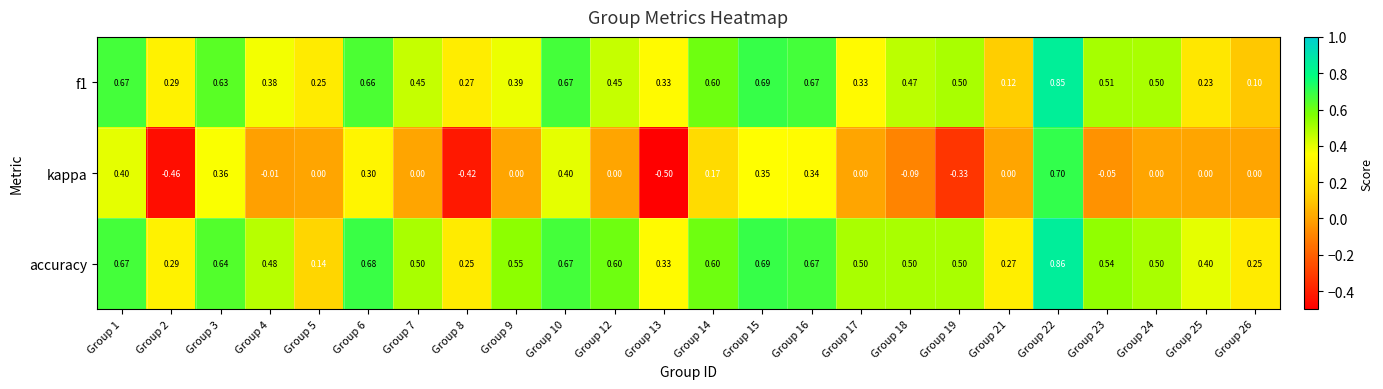

Is the value of kappa at Group 14 greater than the value of accuracy at Group 9?

No